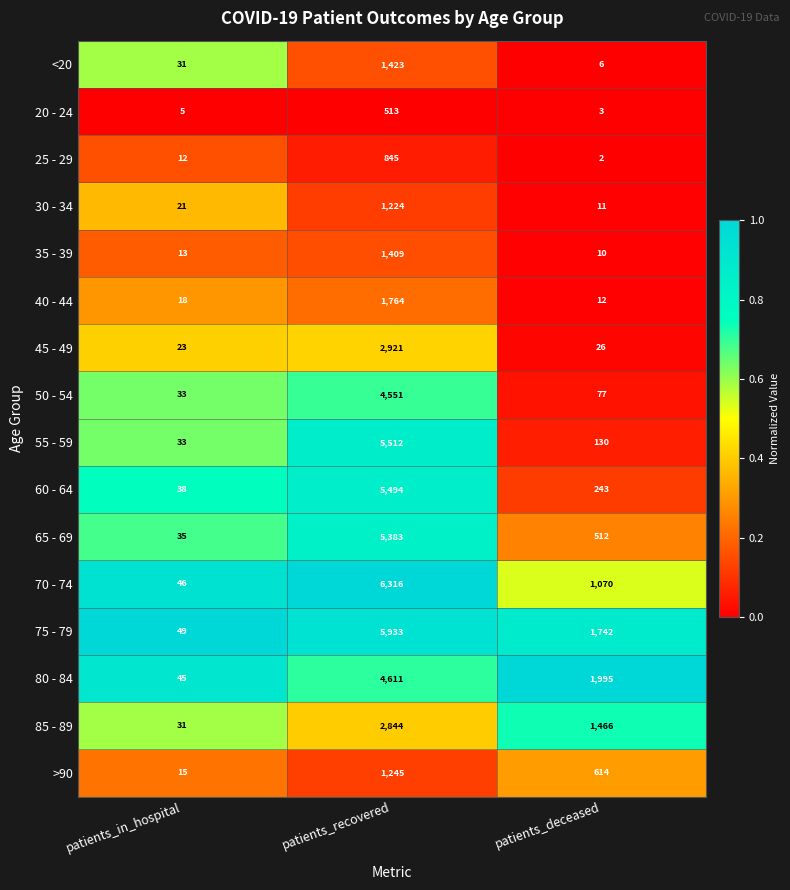

What is the maximum value shown in the chart?

6316